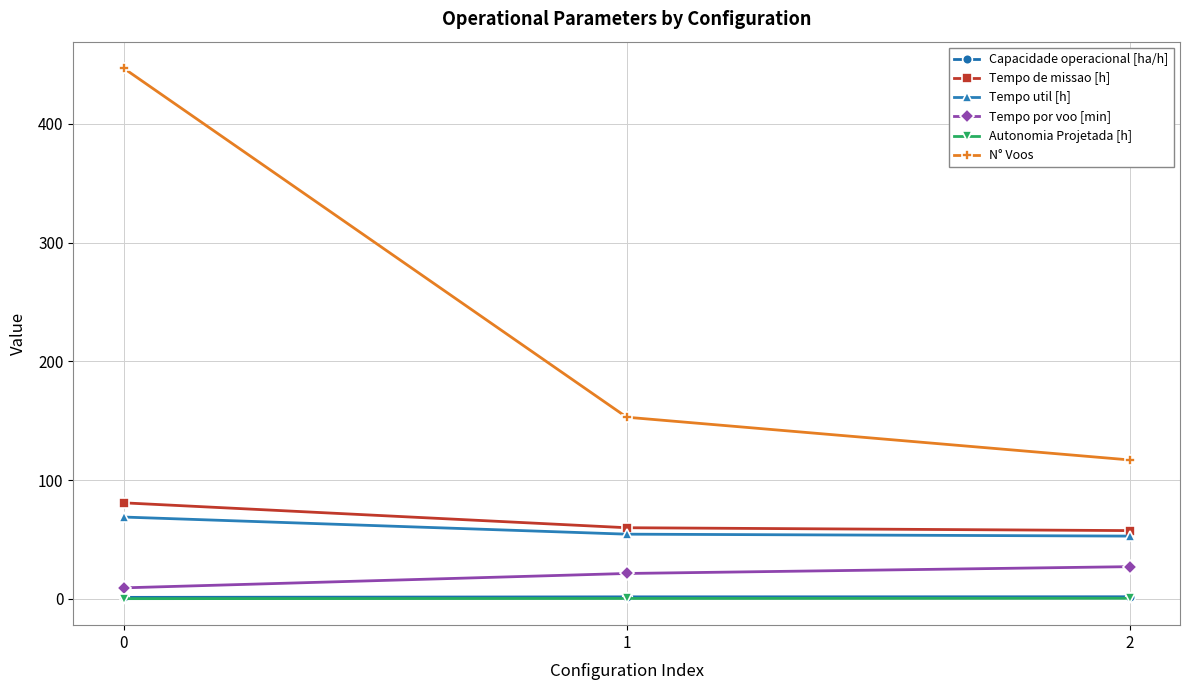

Between 1 and 2, which series saw the biggest shift?

N° Voos